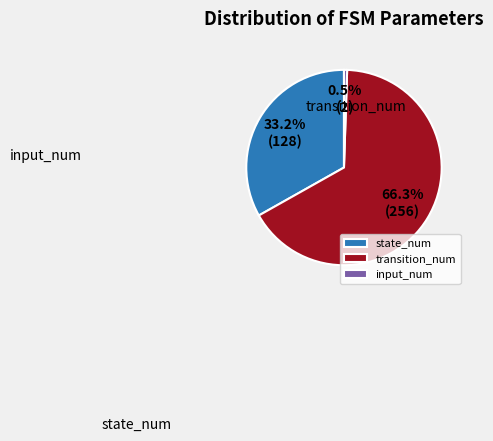

To the nearest percent, what is the average slice percentage?

33%